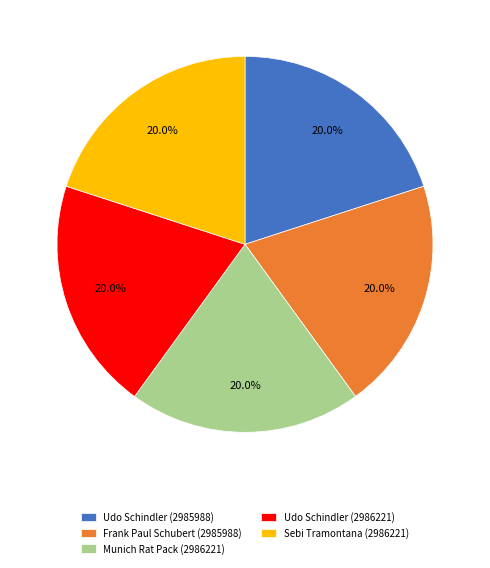

Does Udo Schindler (2985988) account for over 50% of the chart?

No